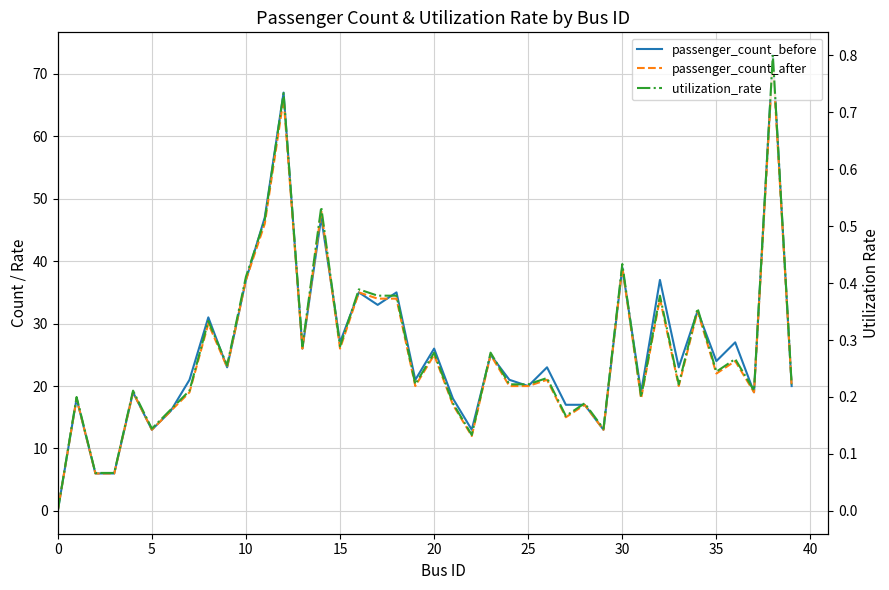

The passenger_count_before series shows 23.0 at 33. True or false?

True